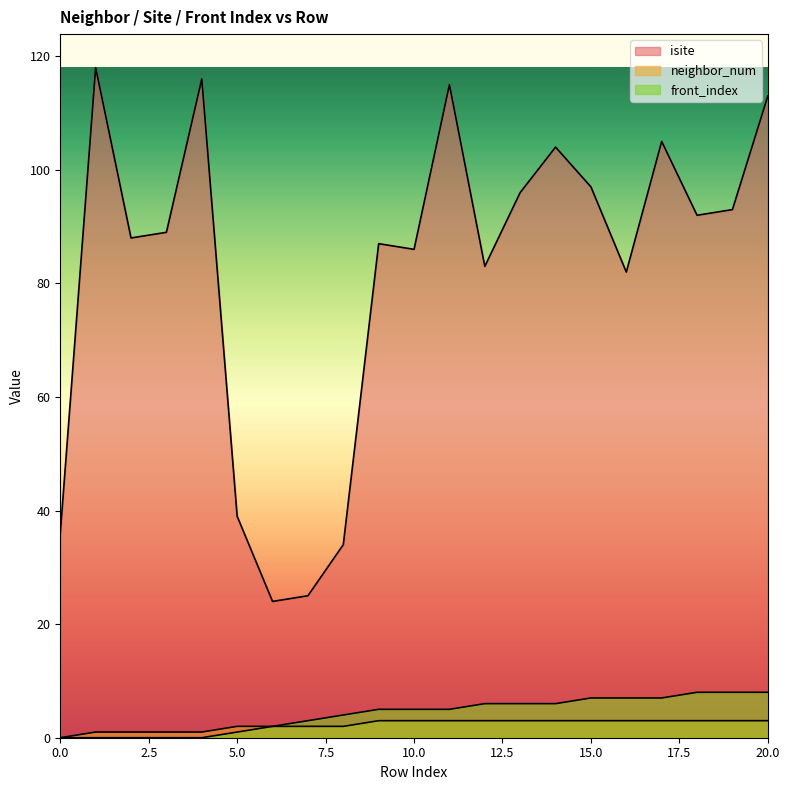

What are all the series names shown in the legend?

isite, neighbor_num, front_index